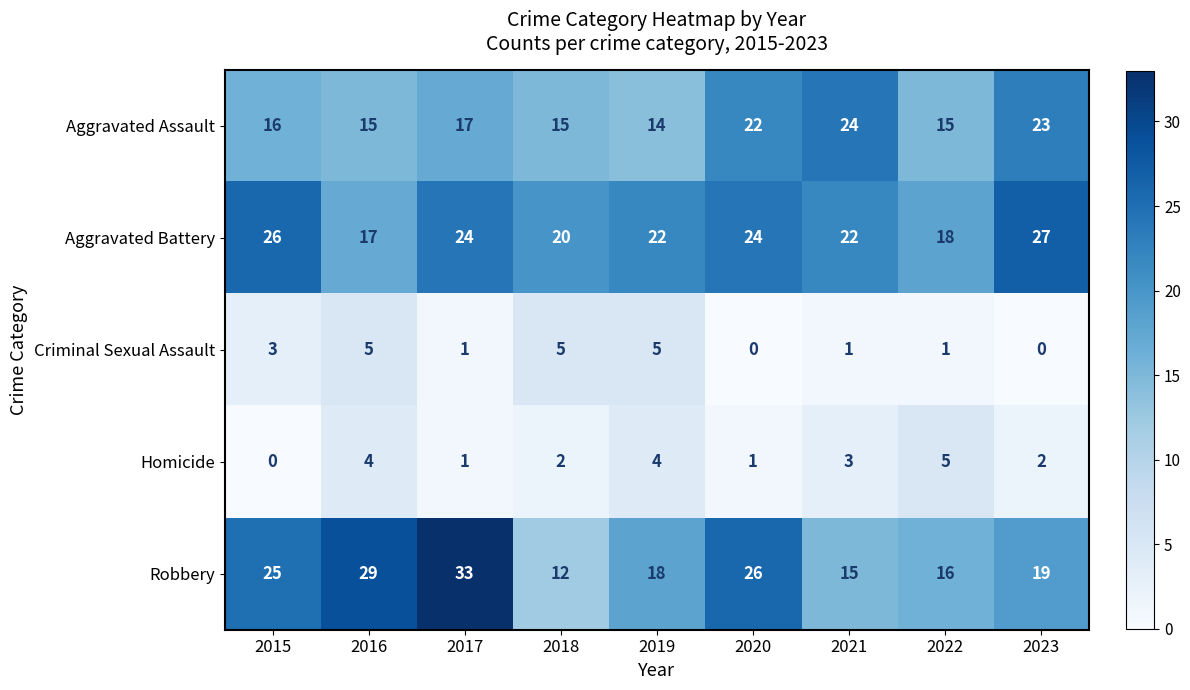

What is the average value of the Aggravated Assault series?

18